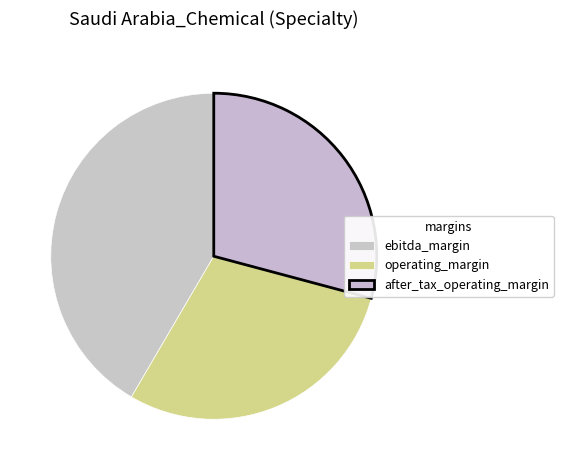

What percentage is the ebitda_margin slice, to the nearest percent?

42%